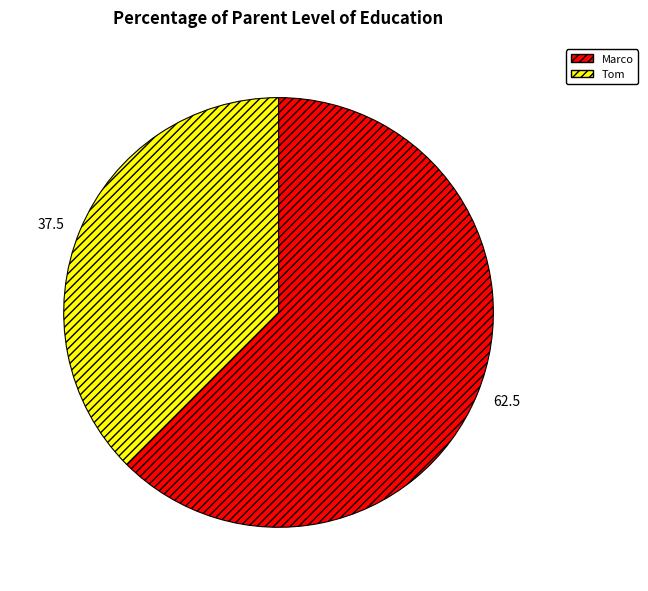

Between Tom and Marco, which is larger?

Marco